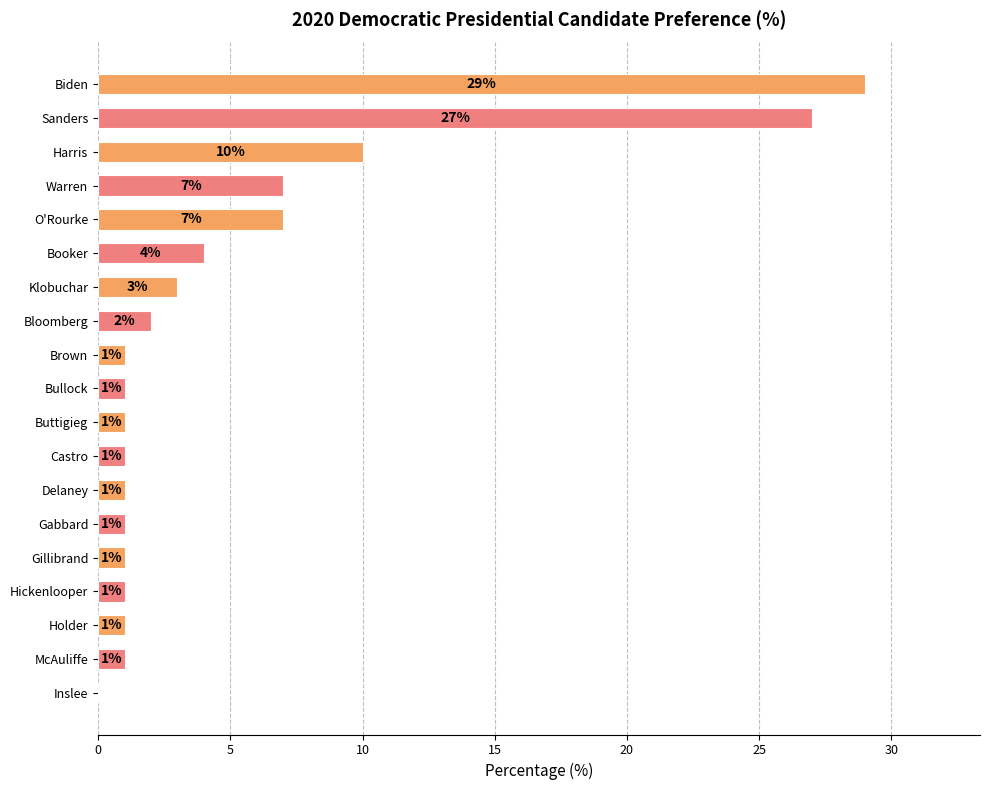

Is it true that the value at O'Rourke is 7?

True